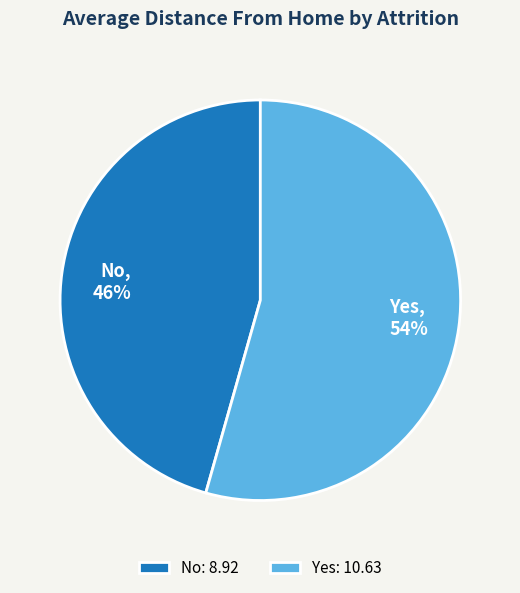

Which slice is the smallest?

No